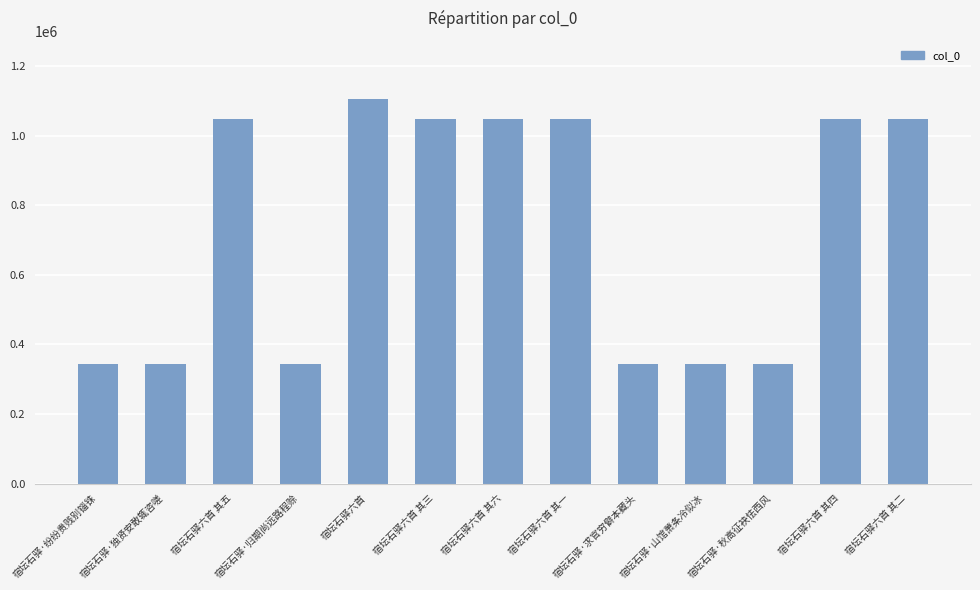

What is the greatest value displayed?

1107194